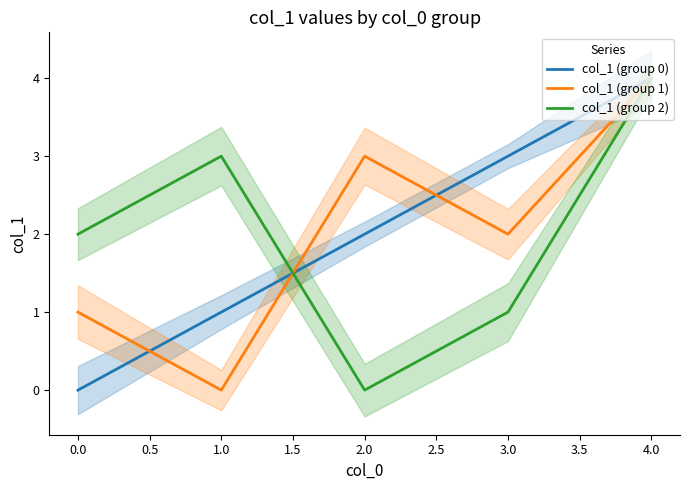

Which has a higher value, 1.5 or 1.0?

1.5